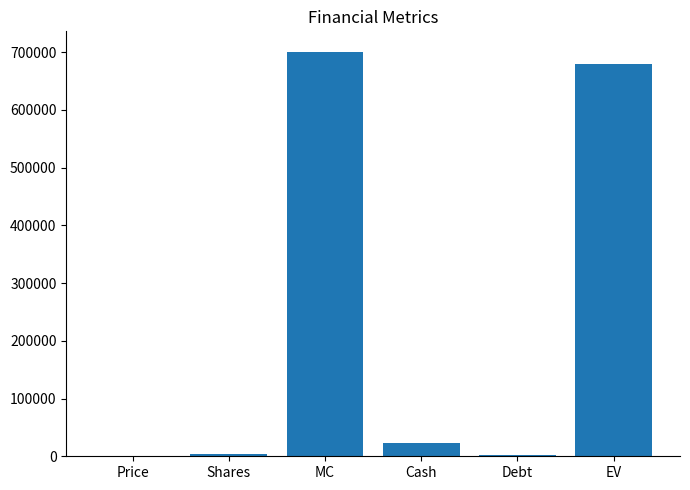

True or false: the data shows 289470.4 at EV.

False